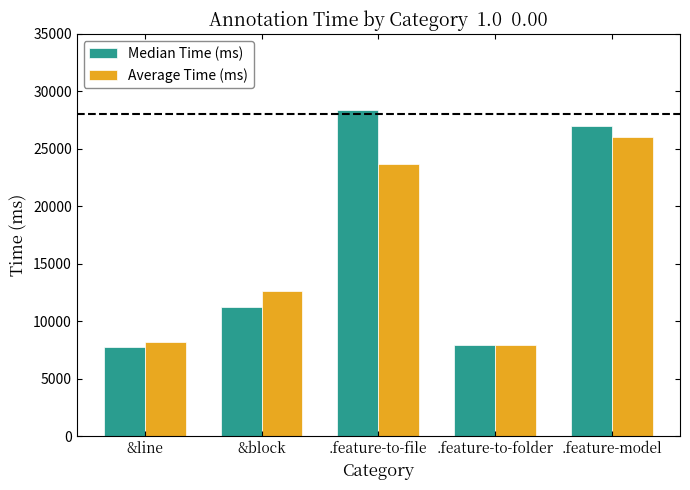

What is the highest value of the Average Time (ms) series?

26048.0